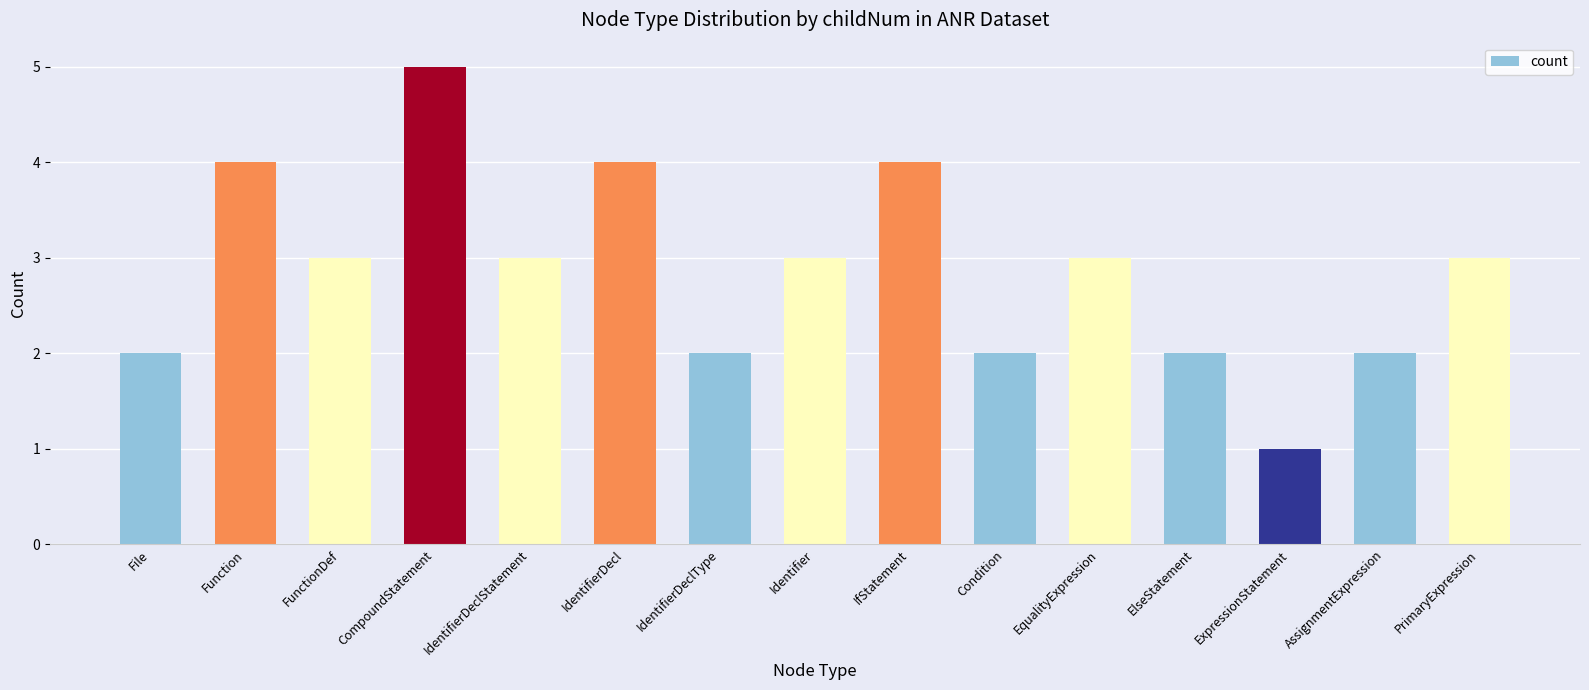

Reading left to right, list all the values displayed in this chart.

File=2	Function=4	FunctionDef=3	CompoundStatement=5	IdentifierDeclStatement=3	IdentifierDecl=4	IdentifierDeclType=2	Identifier=3	IfStatement=4	Condition=2	EqualityExpression=3	ElseStatement=2	ExpressionStatement=1	AssignmentExpression=2	PrimaryExpression=3